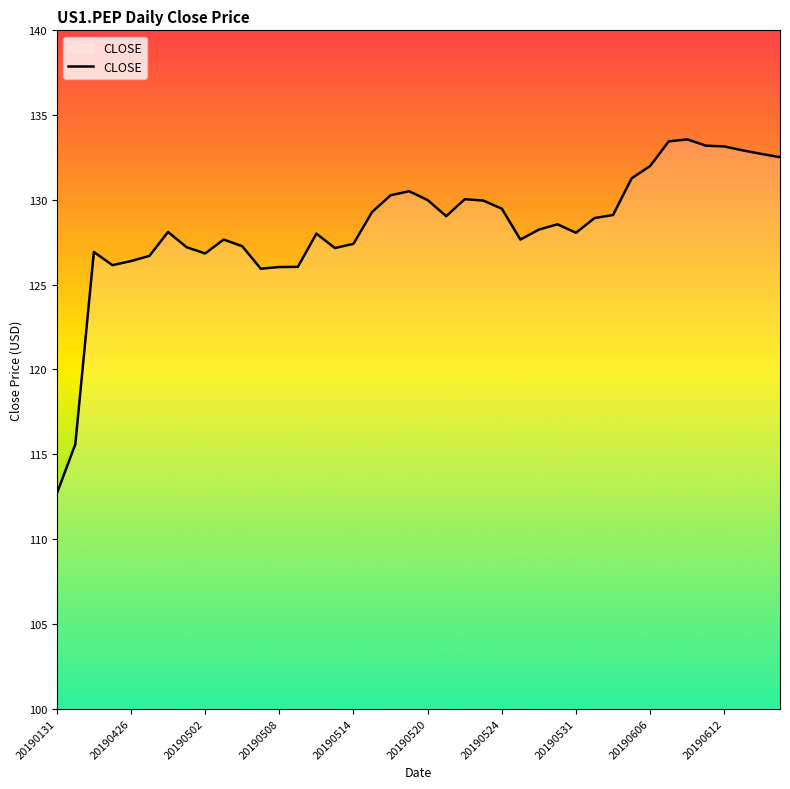

What is the difference between the maximum and minimum values?

20.9